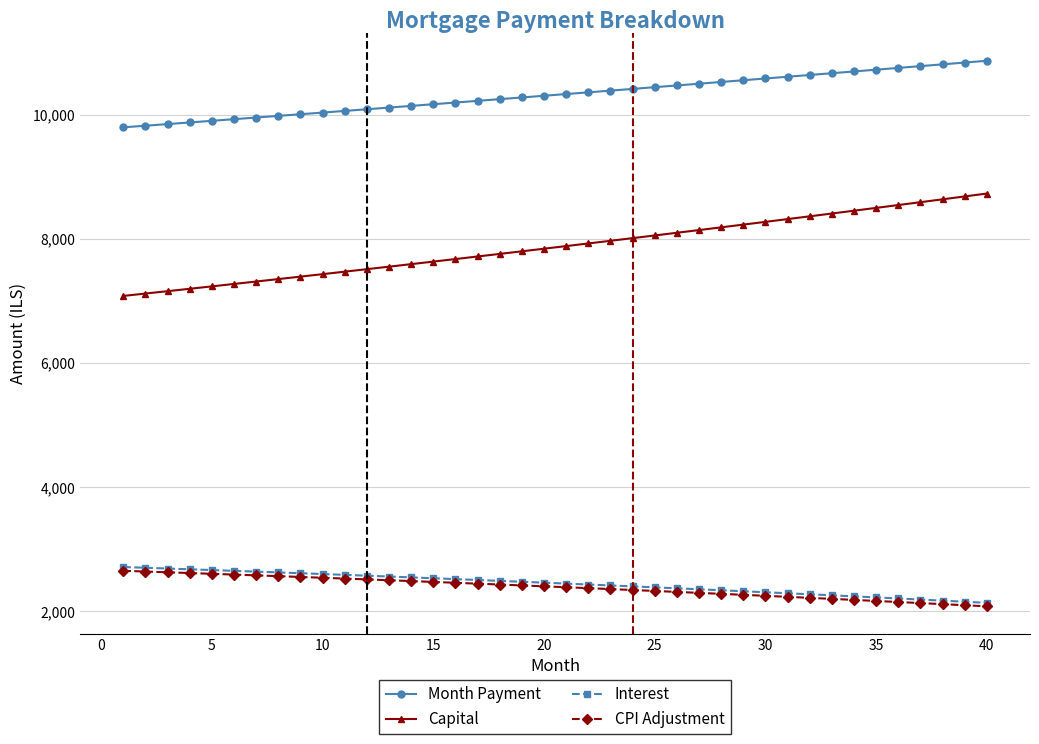

What is the minimum value for CPI Adjustment?

2082.5